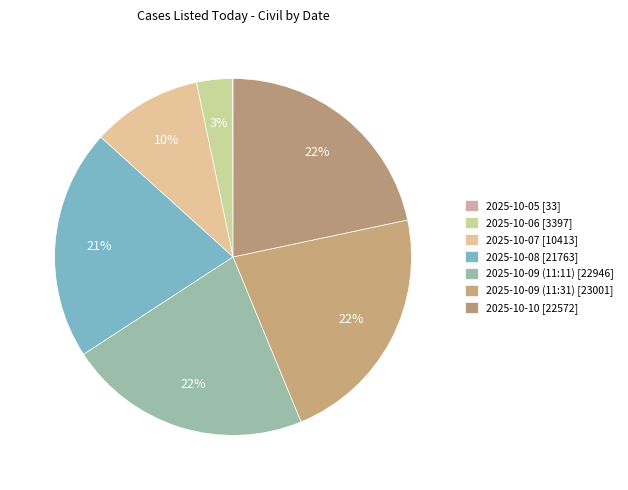

To the nearest percent, what percentage of the pie is 2025-10-09 (11:31)?

22%